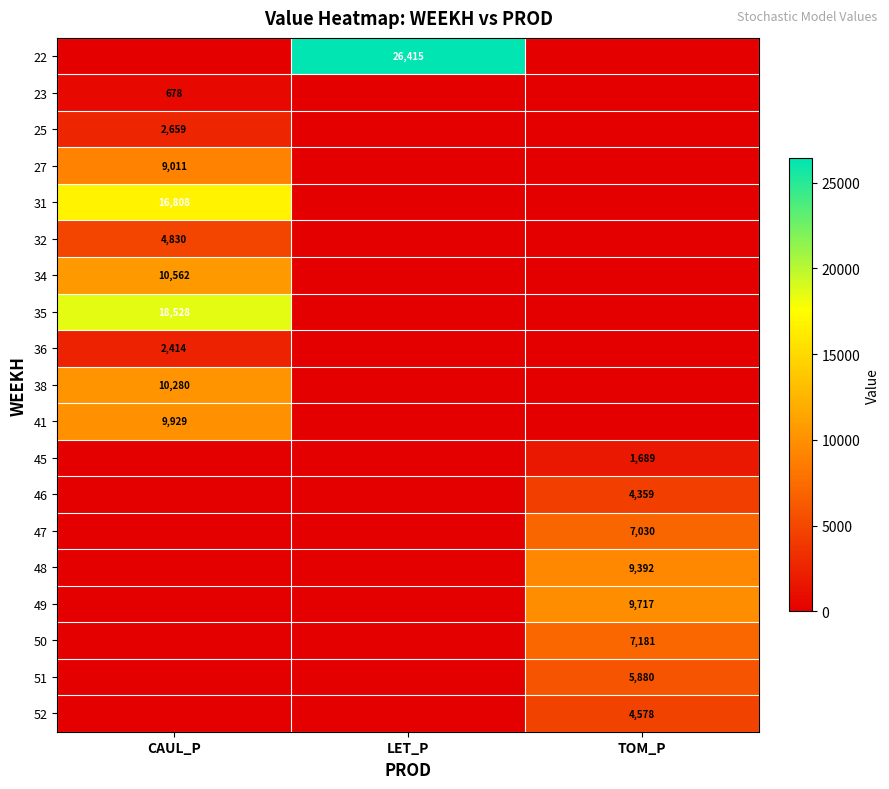

The value of 34 at CAUL_P is 17403. True or false?

False